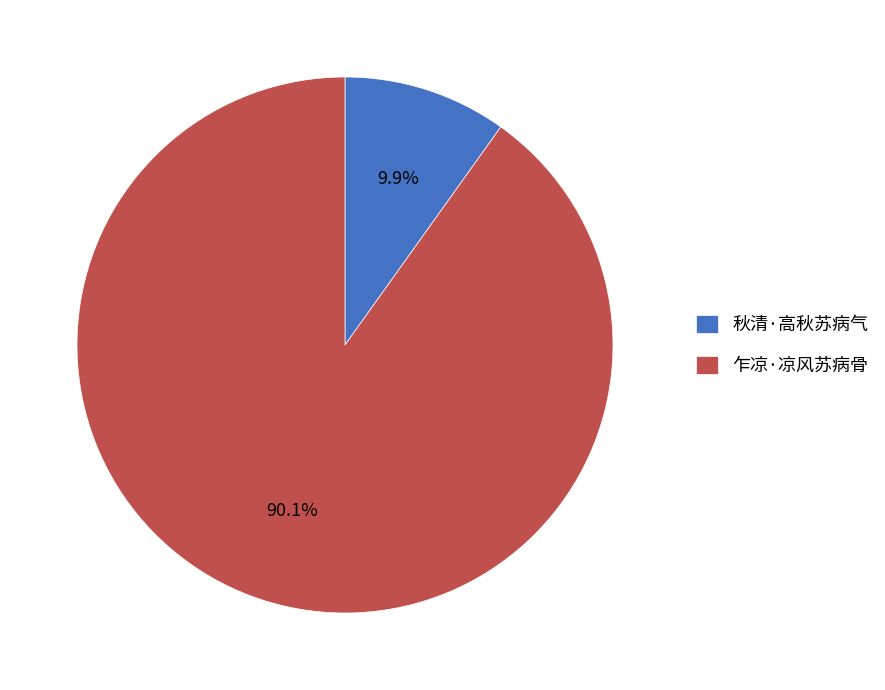

To the nearest percent, what portion does 秋清·高秋苏病气 represent?

10%